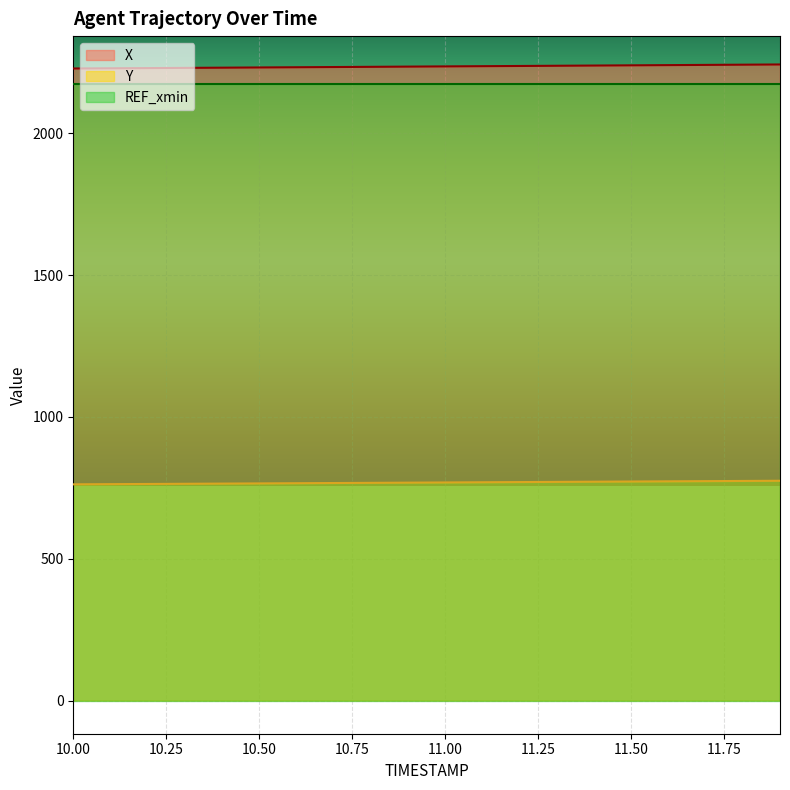

True or false: Y has more than 1 points higher than both neighbors.

False